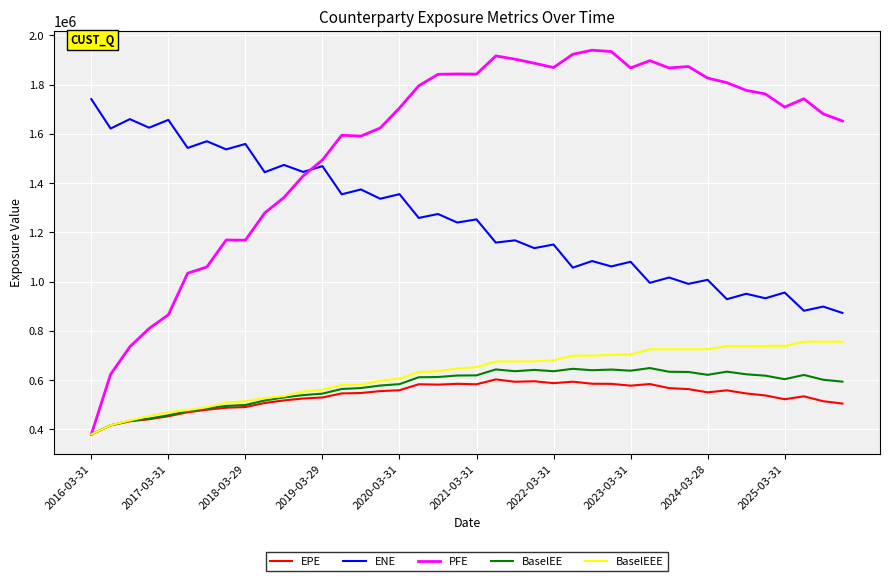

What is the maximum value for BaselEE?

649281.2